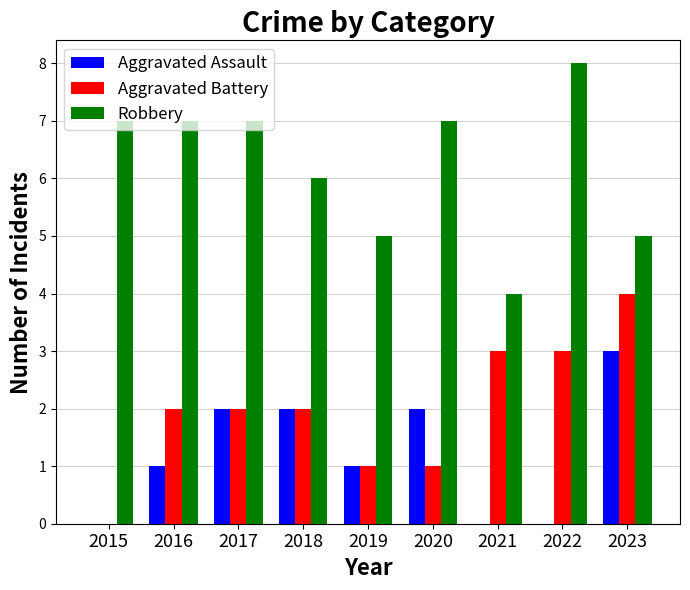

What is the greatest value displayed?

8